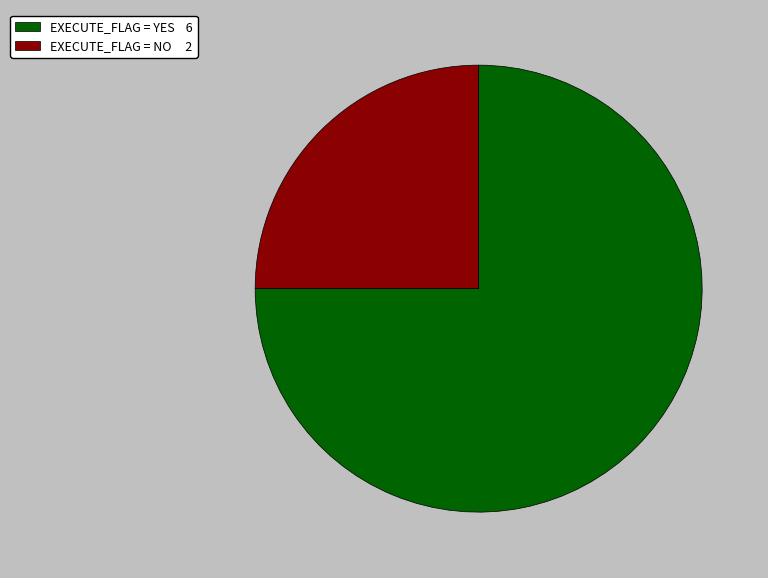

Is there any slice that represents more than half of the pie?

Yes